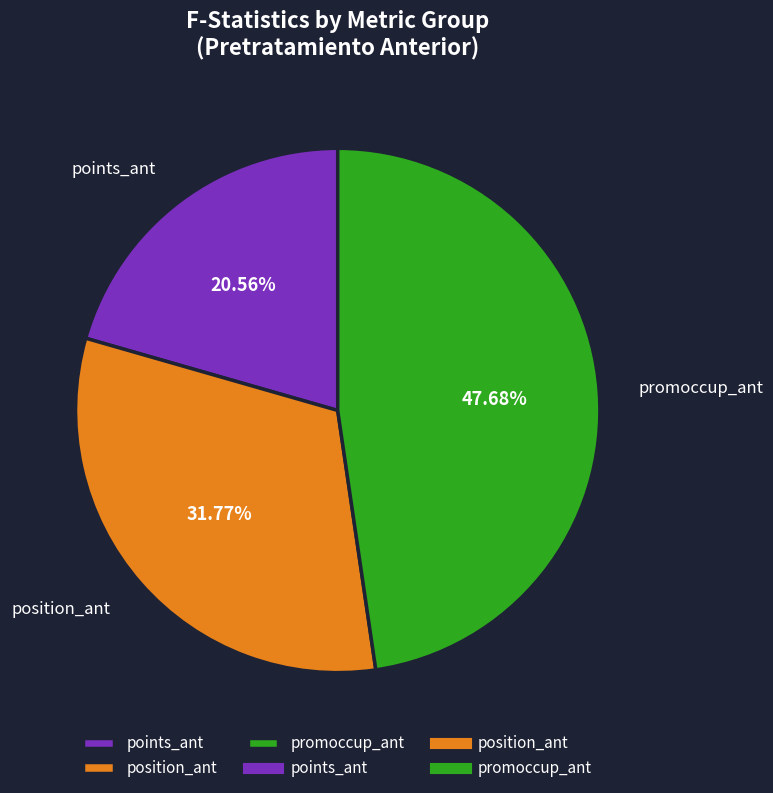

Combined, do points_ant and position_ant account for over 50%?

Yes